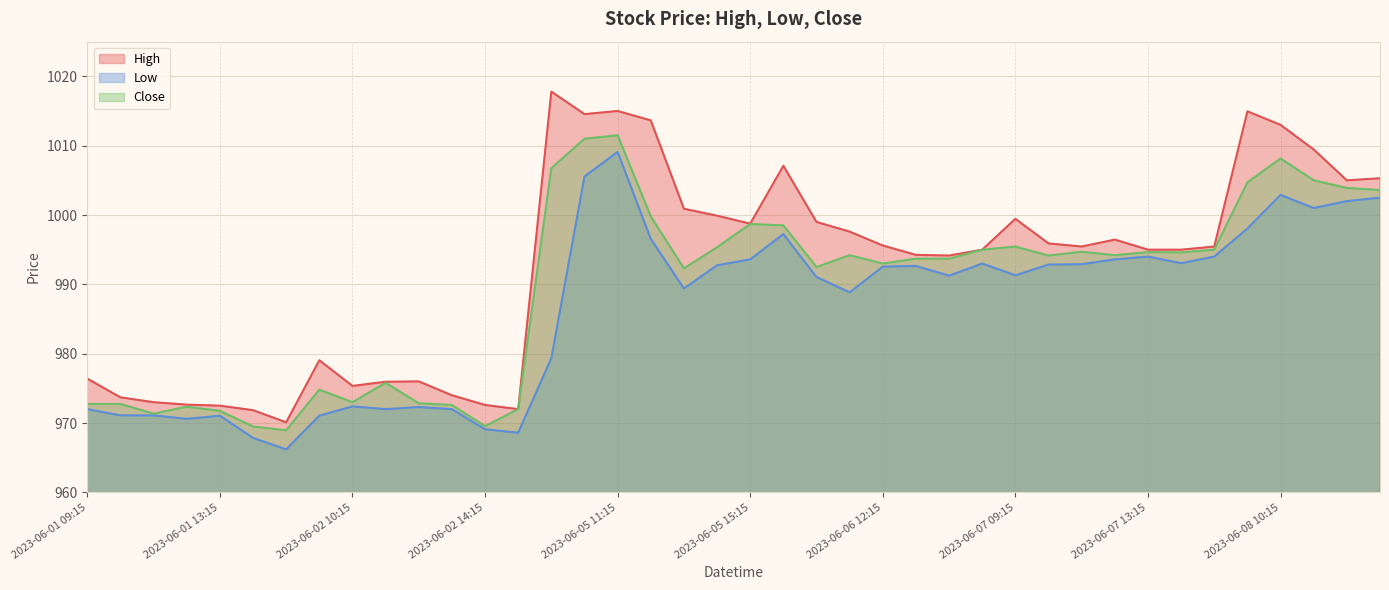

What is the difference between the Low values at 2023-06-08 13:15 and 2023-06-05 12:15?

6.0